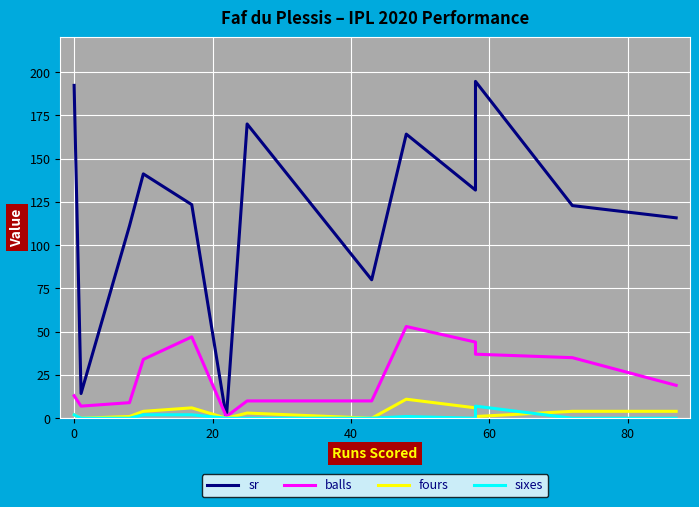

True or false: sixes and balls cross at least once.

False